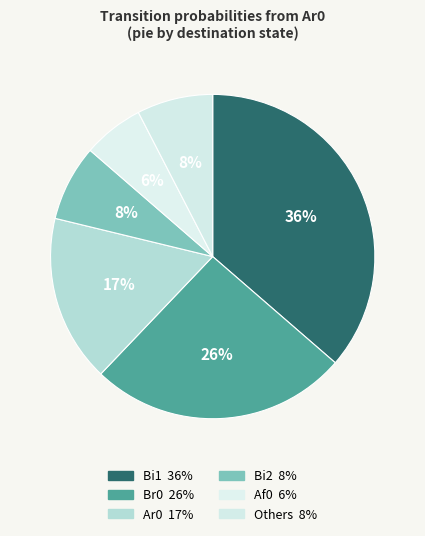

Count the number of slices in the pie.

6